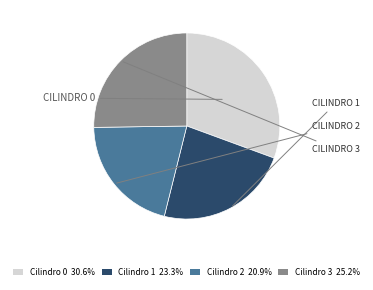

Is there a majority slice in this chart?

No